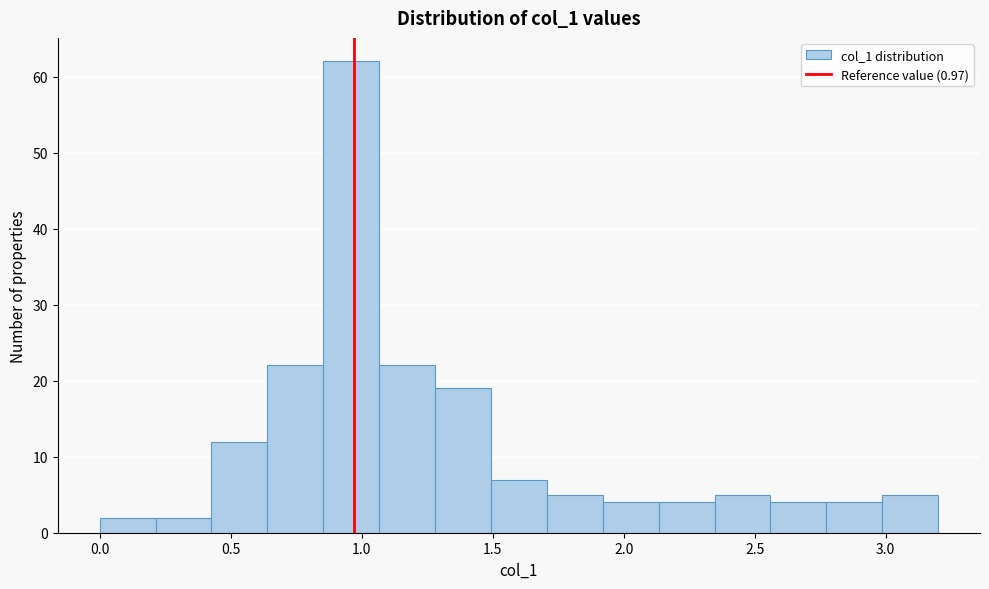

Reading left to right, transcribe this chart: for each bar, give the range it covers on the x-axis and its height. Neither the bar edges nor the heights are printed on the chart, so give them approximately, as read against the axes.

0.00 to 0.20: 2
0.20 to 0.45: 2
0.45 to 0.65: 12
0.65 to 0.85: 22
0.85 to 1.05: 62
1.05 to 1.30: 22
1.30 to 1.50: 19
1.50 to 1.70: 7
1.70 to 1.90: 5
1.90 to 2.15: 4
2.15 to 2.35: 4
2.35 to 2.55: 5
2.55 to 2.75: 4
2.75 to 3.00: 4
3.00 to 3.20: 5